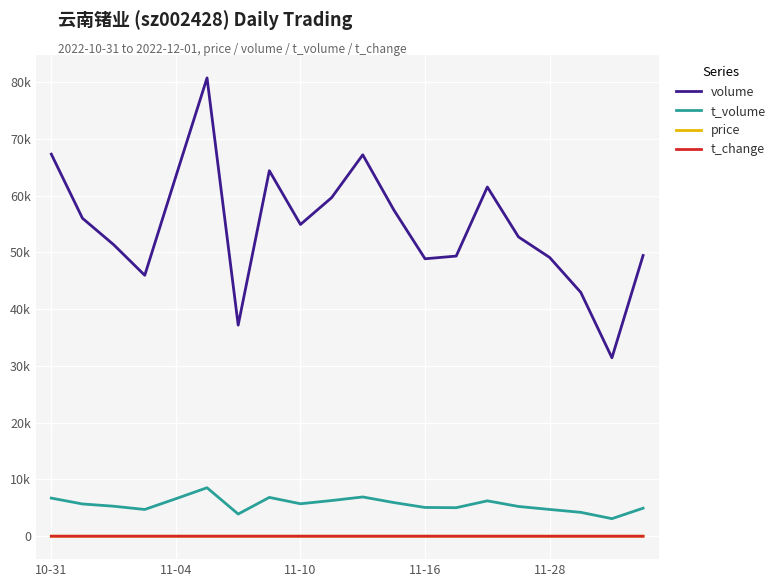

What are all the series names shown in the legend?

volume, t_volume, price, t_change